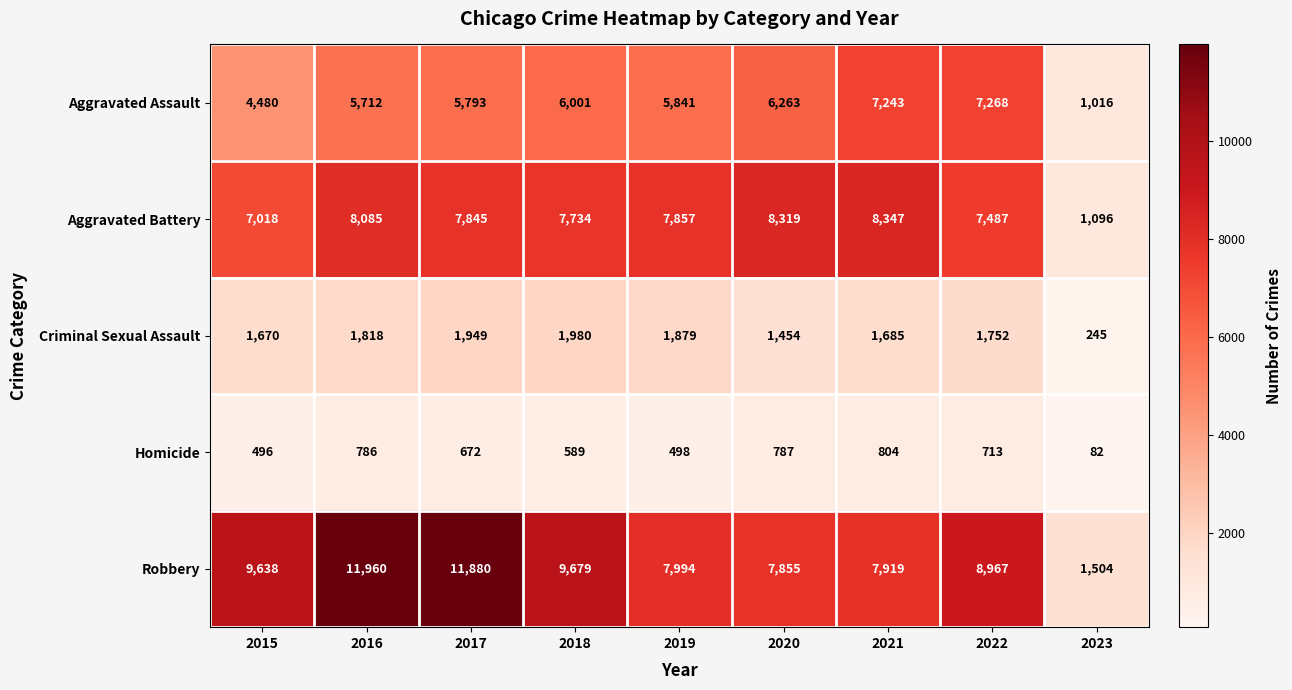

What is the lowest value of the Aggravated Assault series?

1016